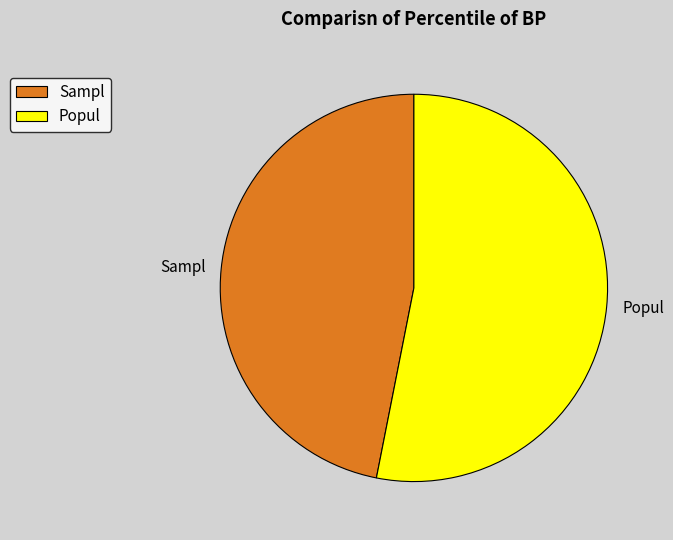

True or false: Sampl accounts for 47% of the total.

True